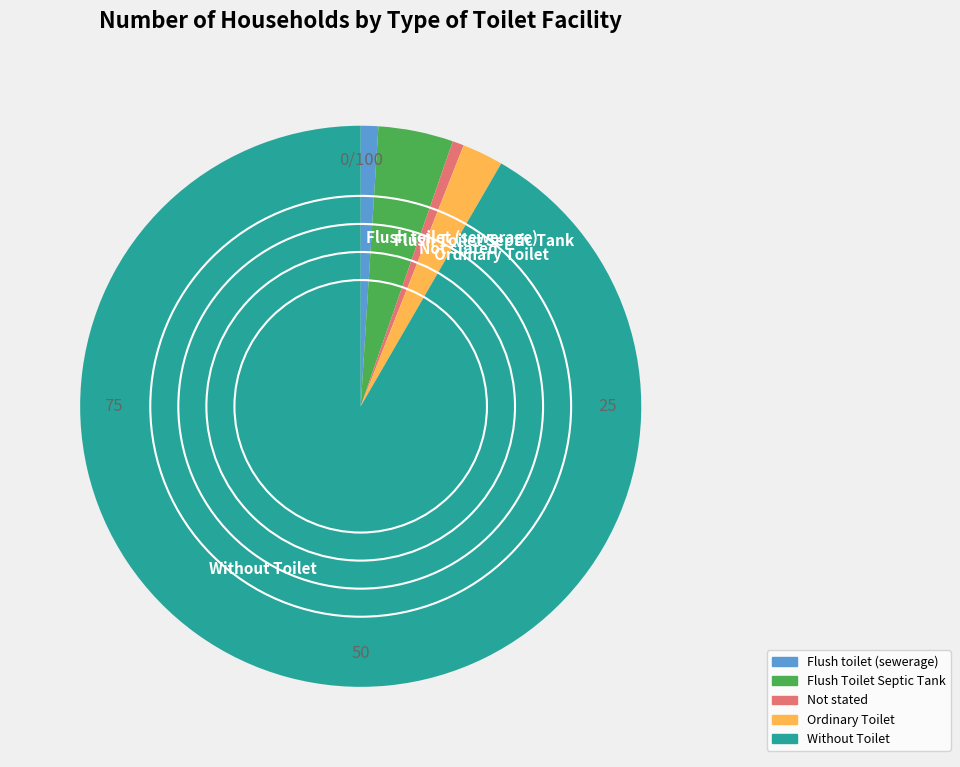

The Without Toilet slice represents 99% of the pie. True or false?

False